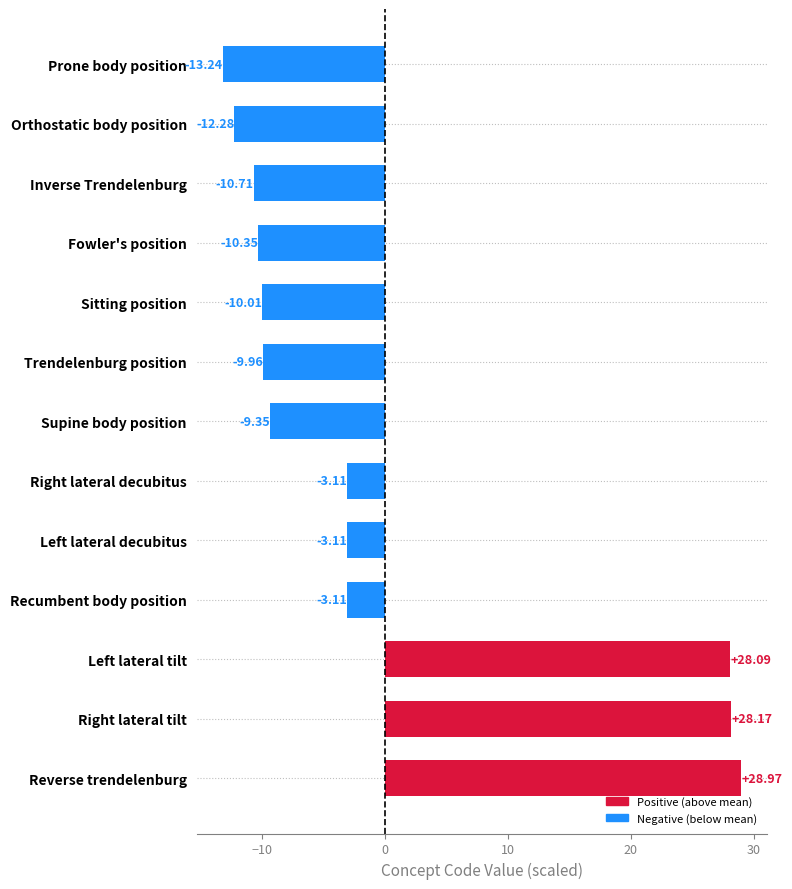

Which category has the highest value across all series?

Reverse trendelenburg